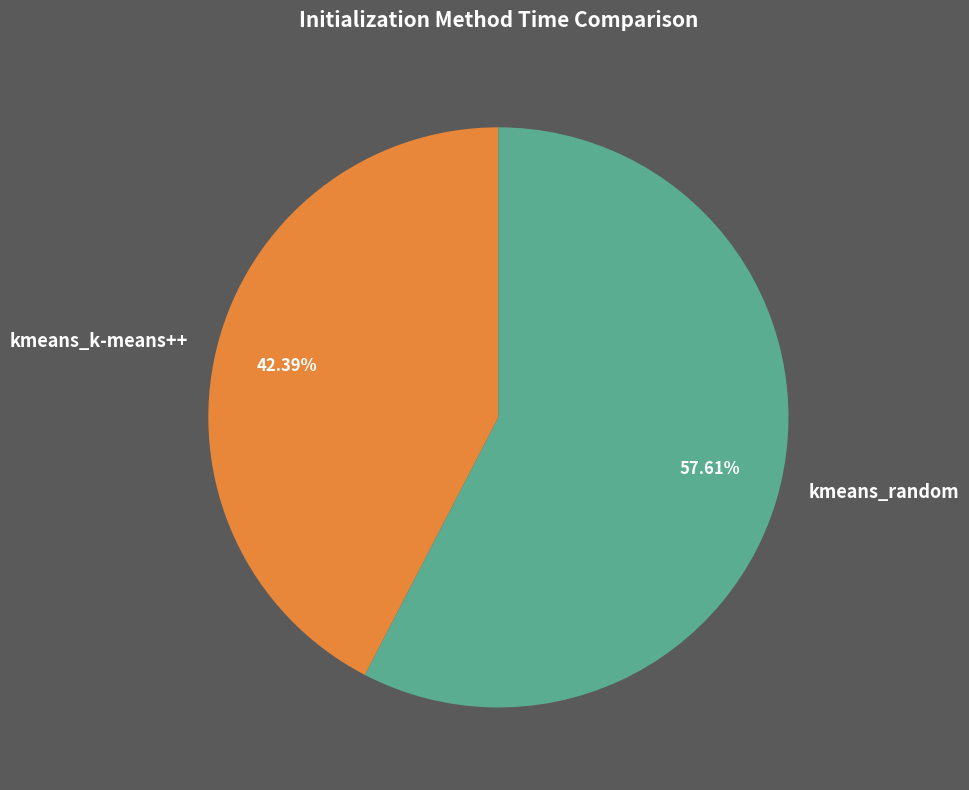

To the nearest percent, what is the difference between the largest and smallest slice percentages?

15%